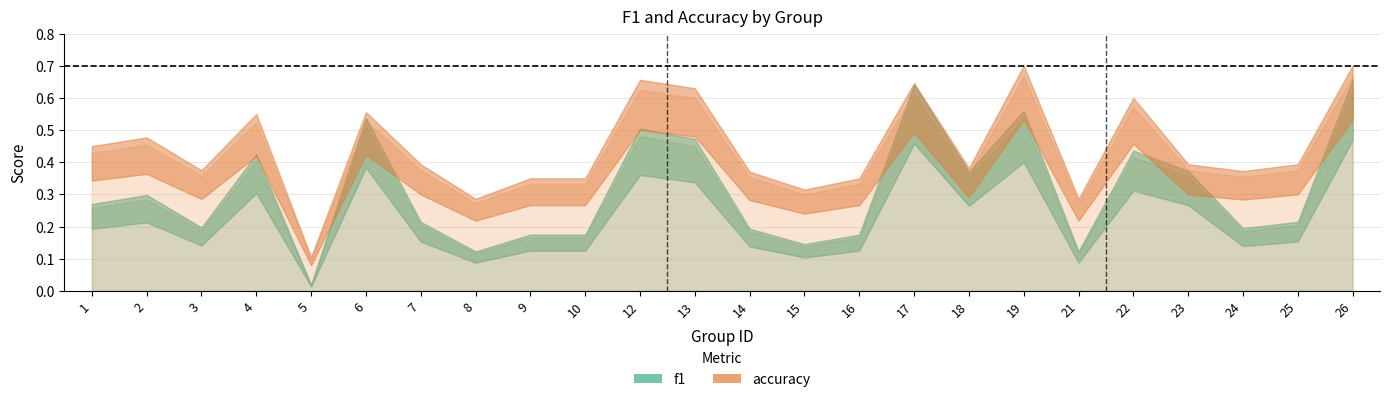

At how many categories does at least one series exceed 0?

24